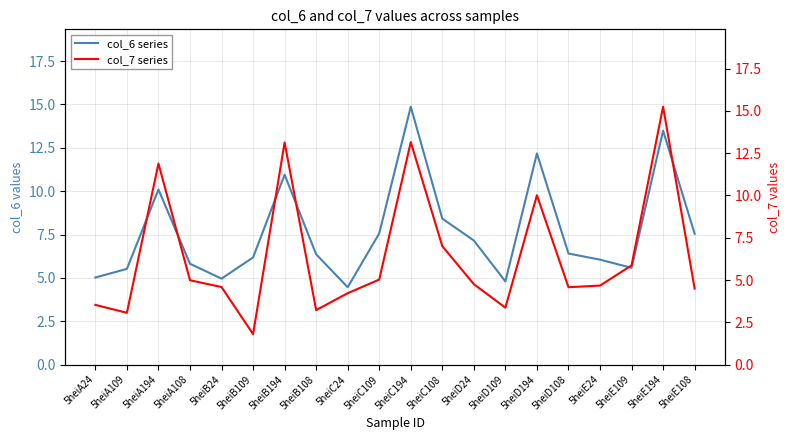

What is the label of the 19th point from the left?

5heiE194